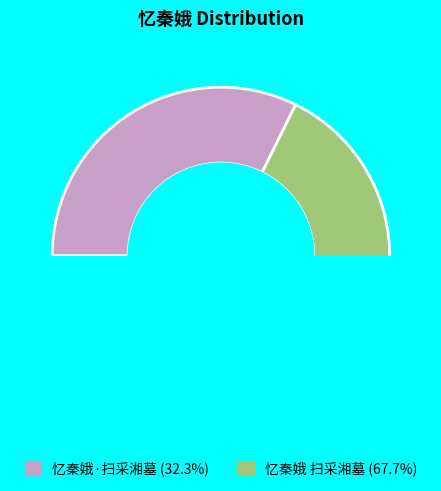

What percentage is NOT represented by 忆秦娥 扫采湘墓?

32.3%